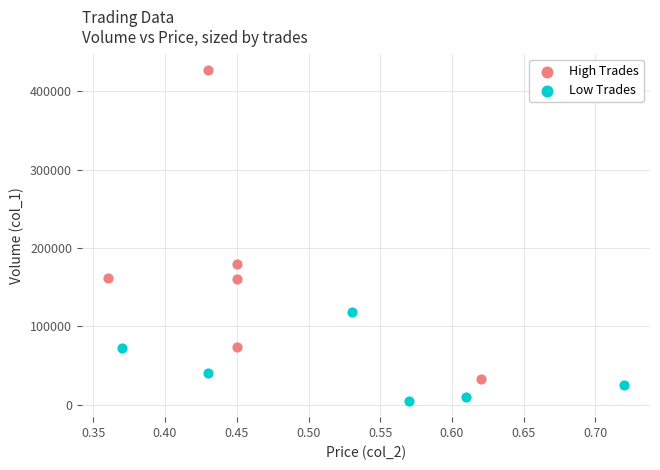

Which series reaches the minimum Y coordinate?

Low Trades